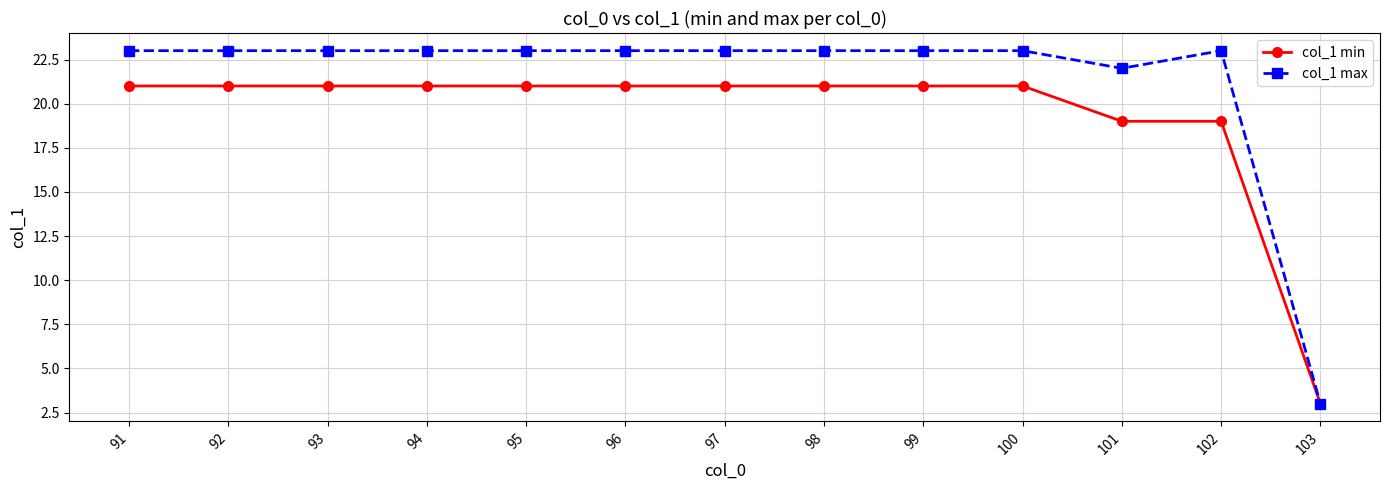

Which series has the largest total across all categories?

col_1 max